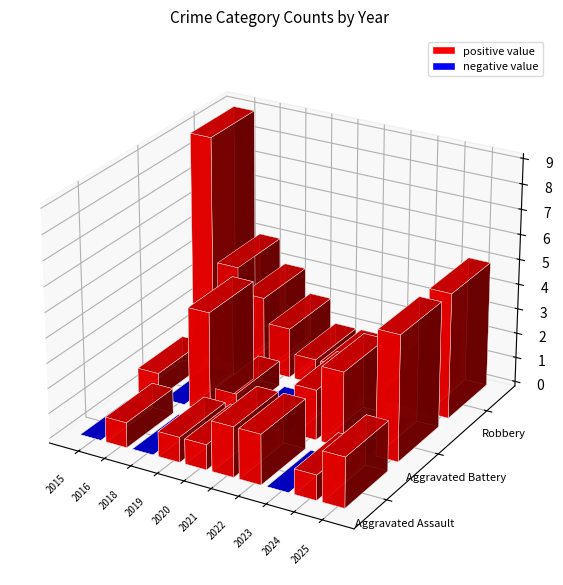

List the labels in order of Aggravated Assault value, smallest first.

2015, 2018, 2023, 2016, 2019, 2020, 2024, 2021, 2022, 2025